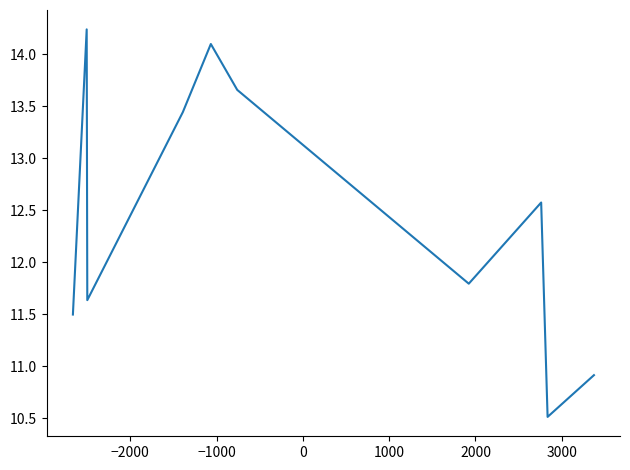

What is the greatest value displayed?

14.2